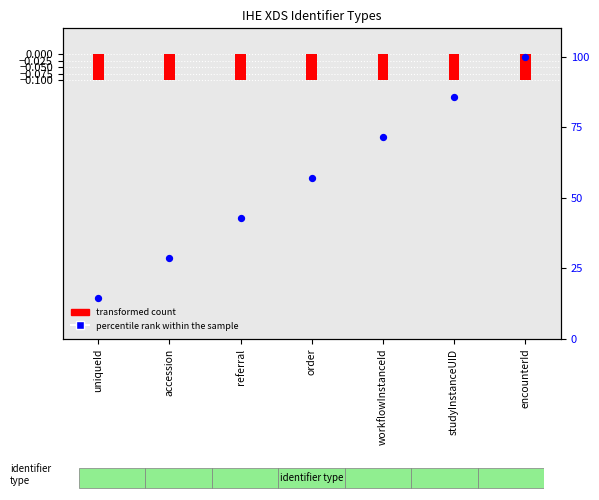

Which series has the widest spread of Y values?

percentile rank within the sample